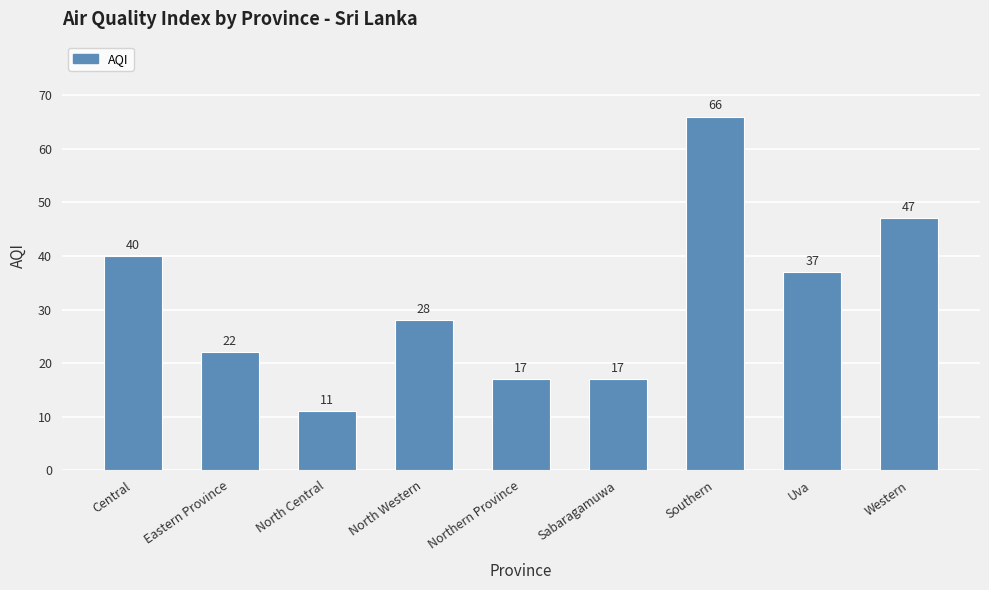

Where does the data first go above 28?

Central